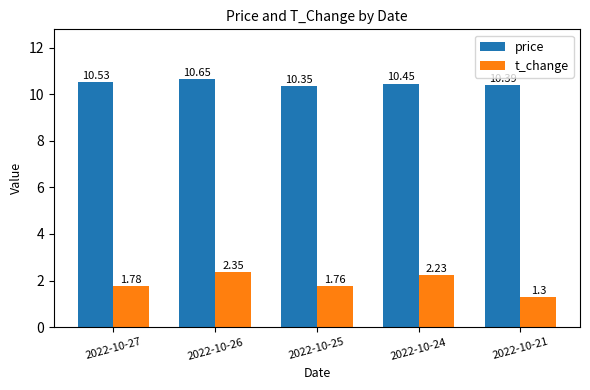

Rank the series by their maximum value, from lowest to highest.

t_change, price